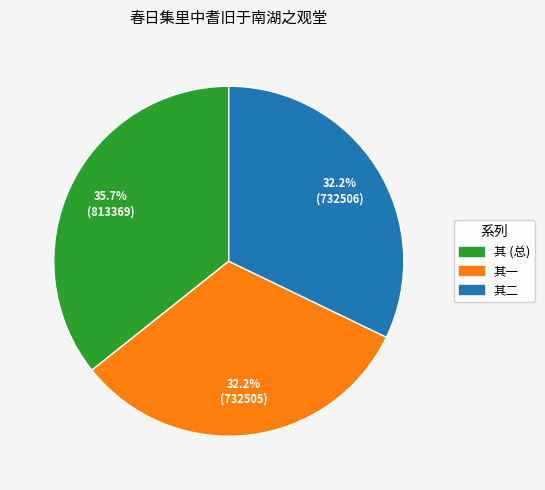

Is there a majority slice in this chart?

No